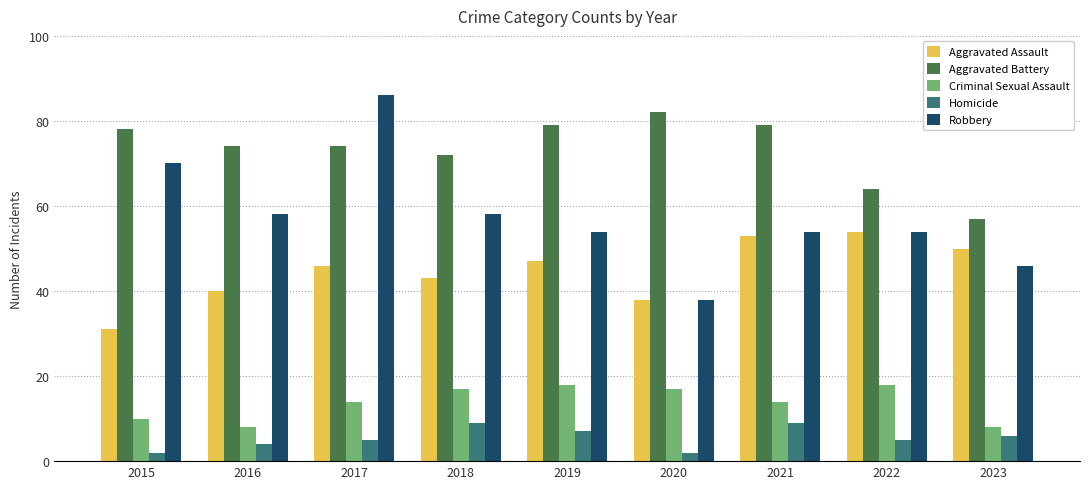

The value of Robbery at 2019 is 54. True or false?

True